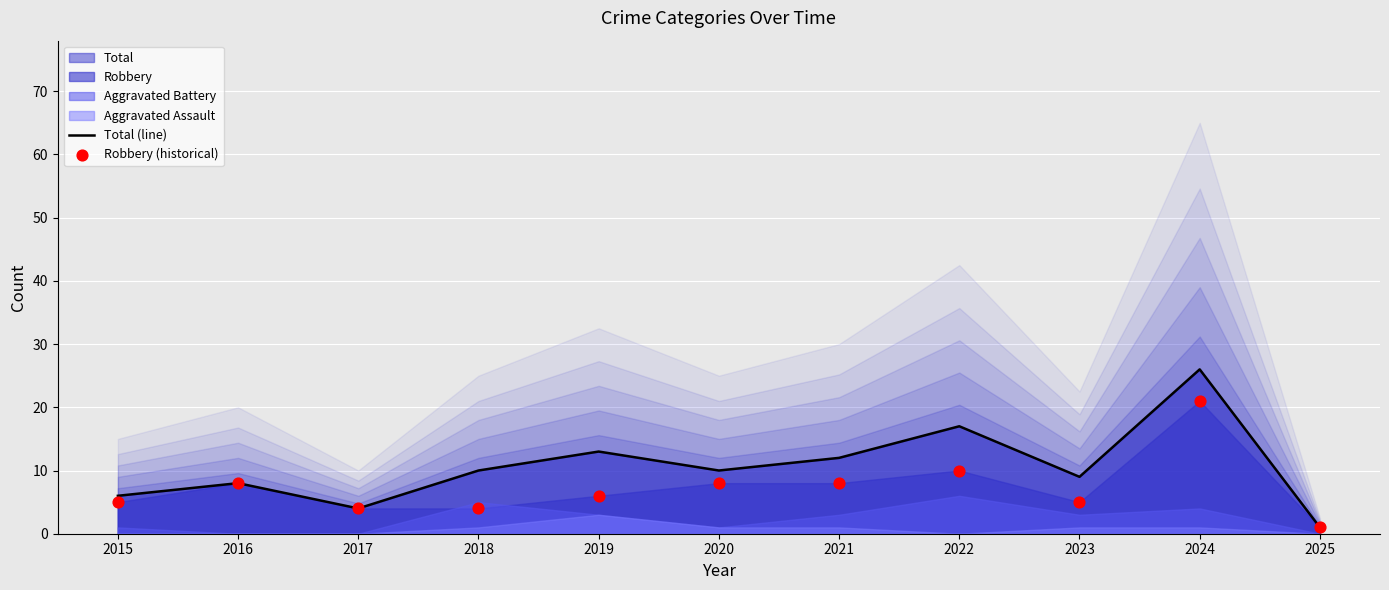

At which category is the sum across all series the highest?

2024